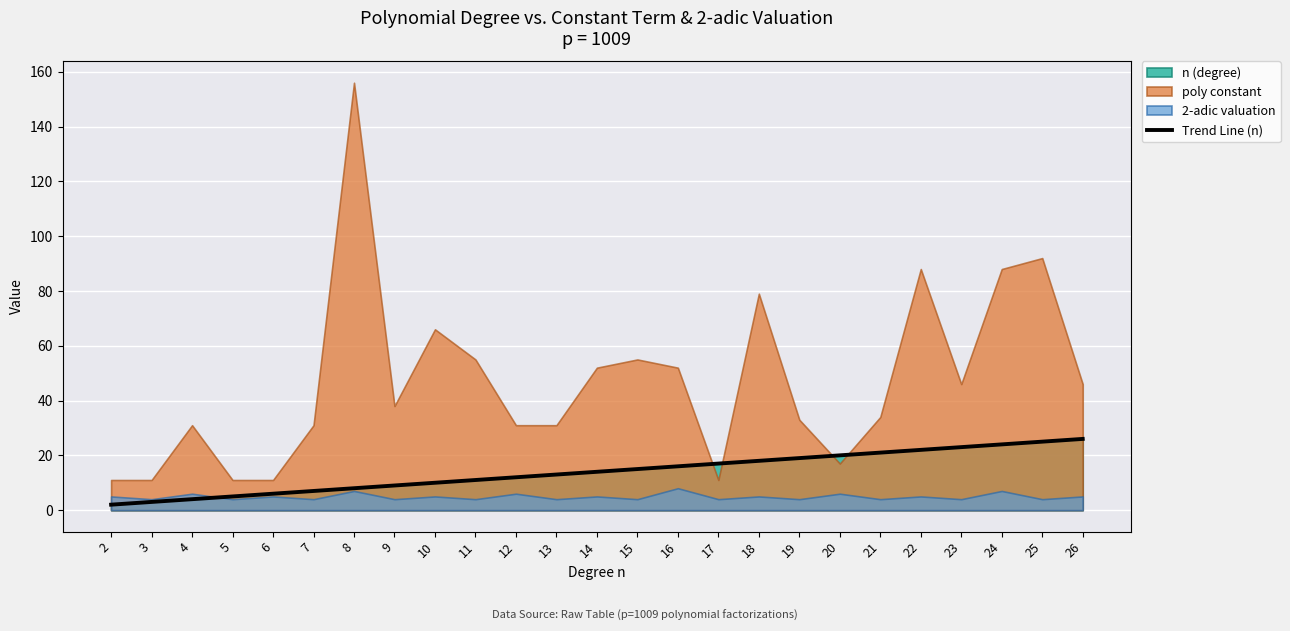

True or false: Trend Line (n) has a value of 9.3 at 24.

False